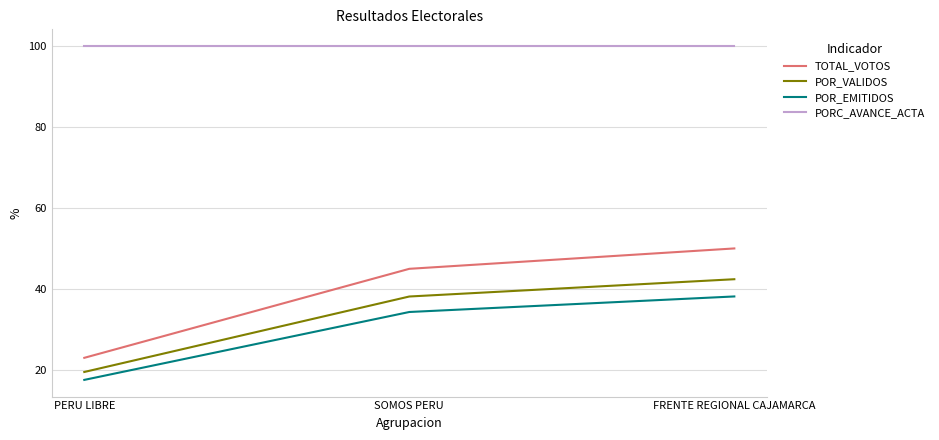

What is the highest value of the TOTAL_VOTOS series?

50.0